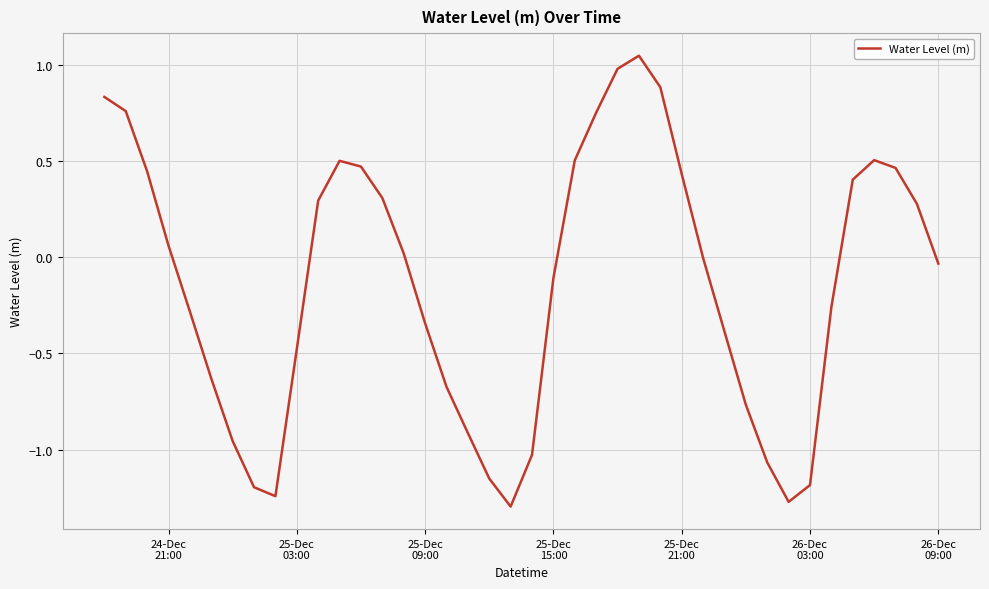

What is the difference between the maximum and minimum values?

2.3